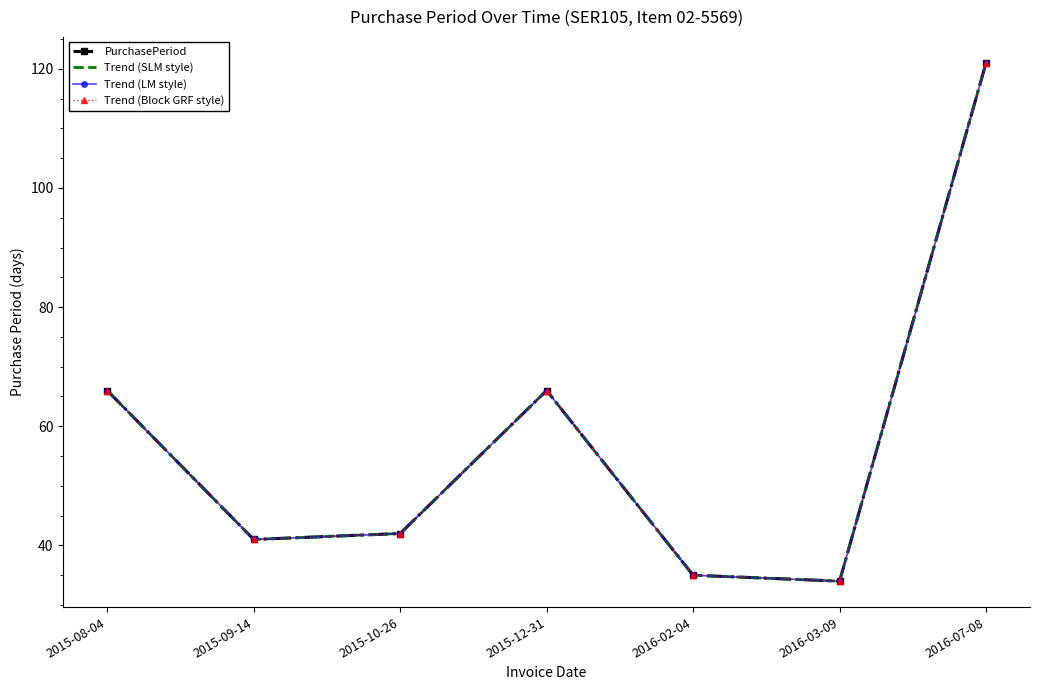

True or false: Trend (LM style) and Trend (Block GRF style) intersect in this chart.

False